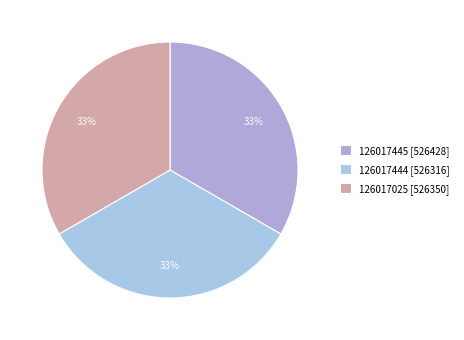

What percentage is the 126017025 slice, to the nearest percent?

33%